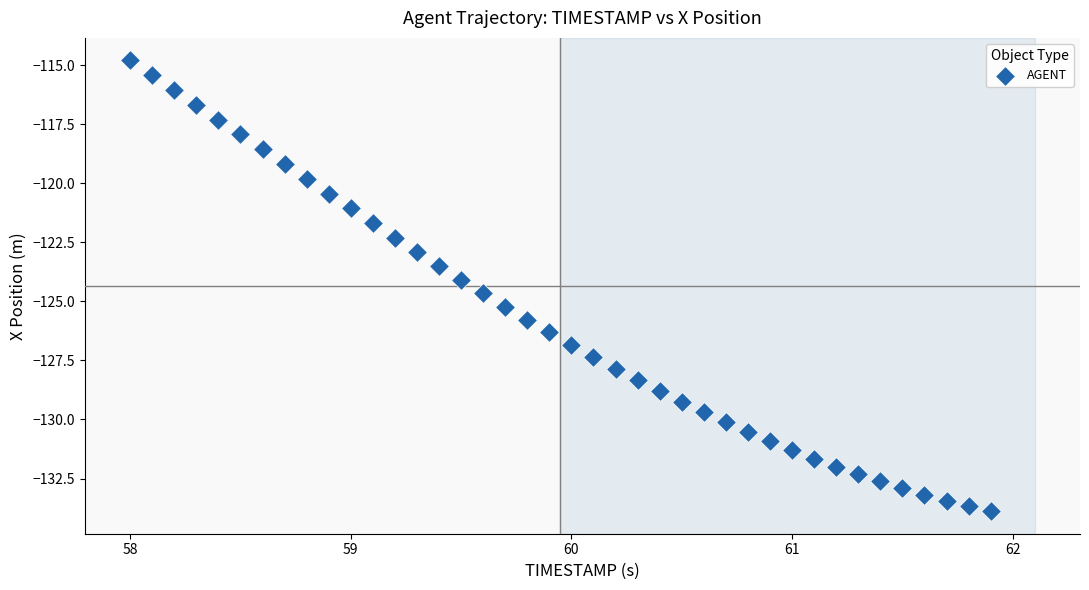

What is the range of Y values (max minus min)?

19.1